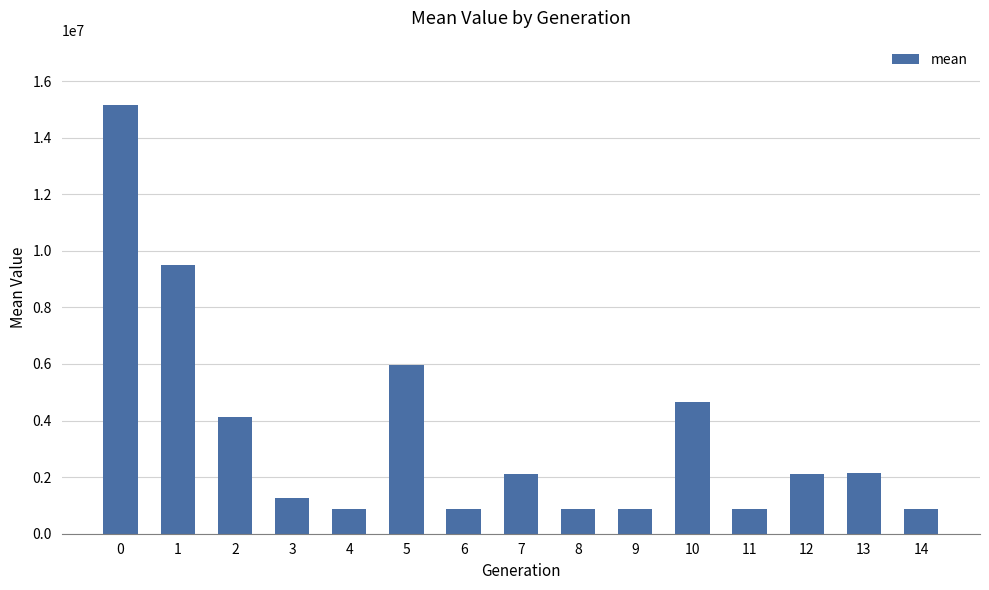

The value at 11 is 866425.4. True or false?

True